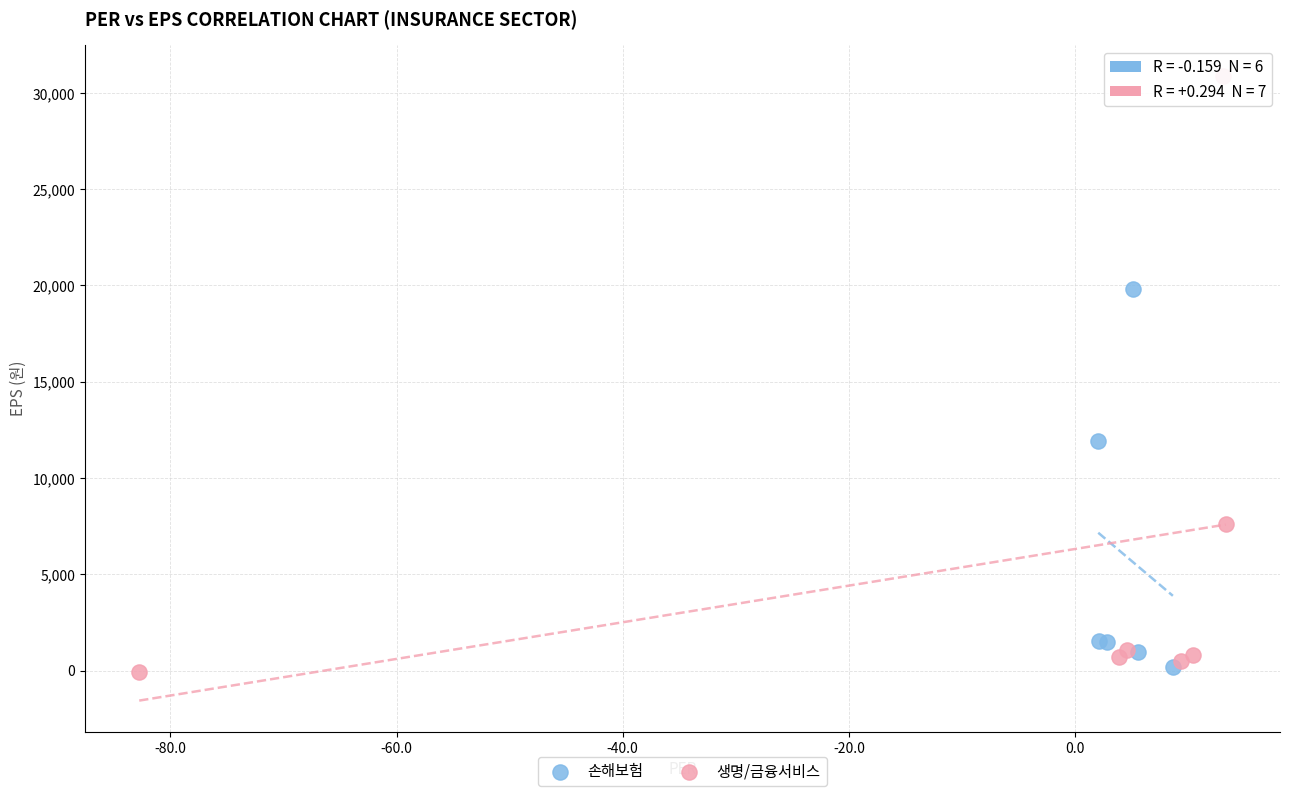

Which series has the largest Y range (max minus min)?

생명/금융서비스